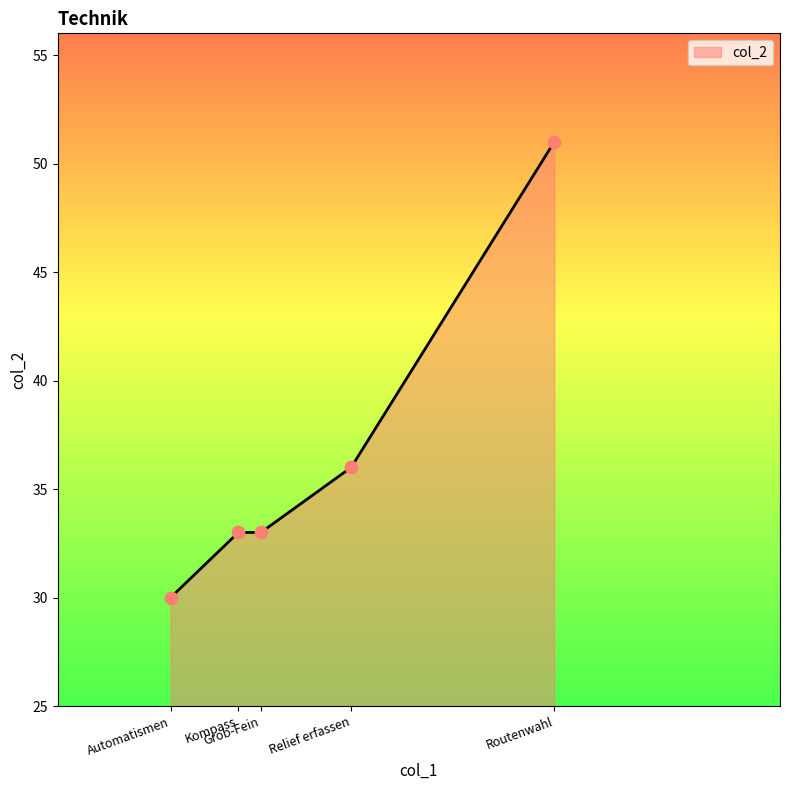

What is the maximum value shown in the chart?

51